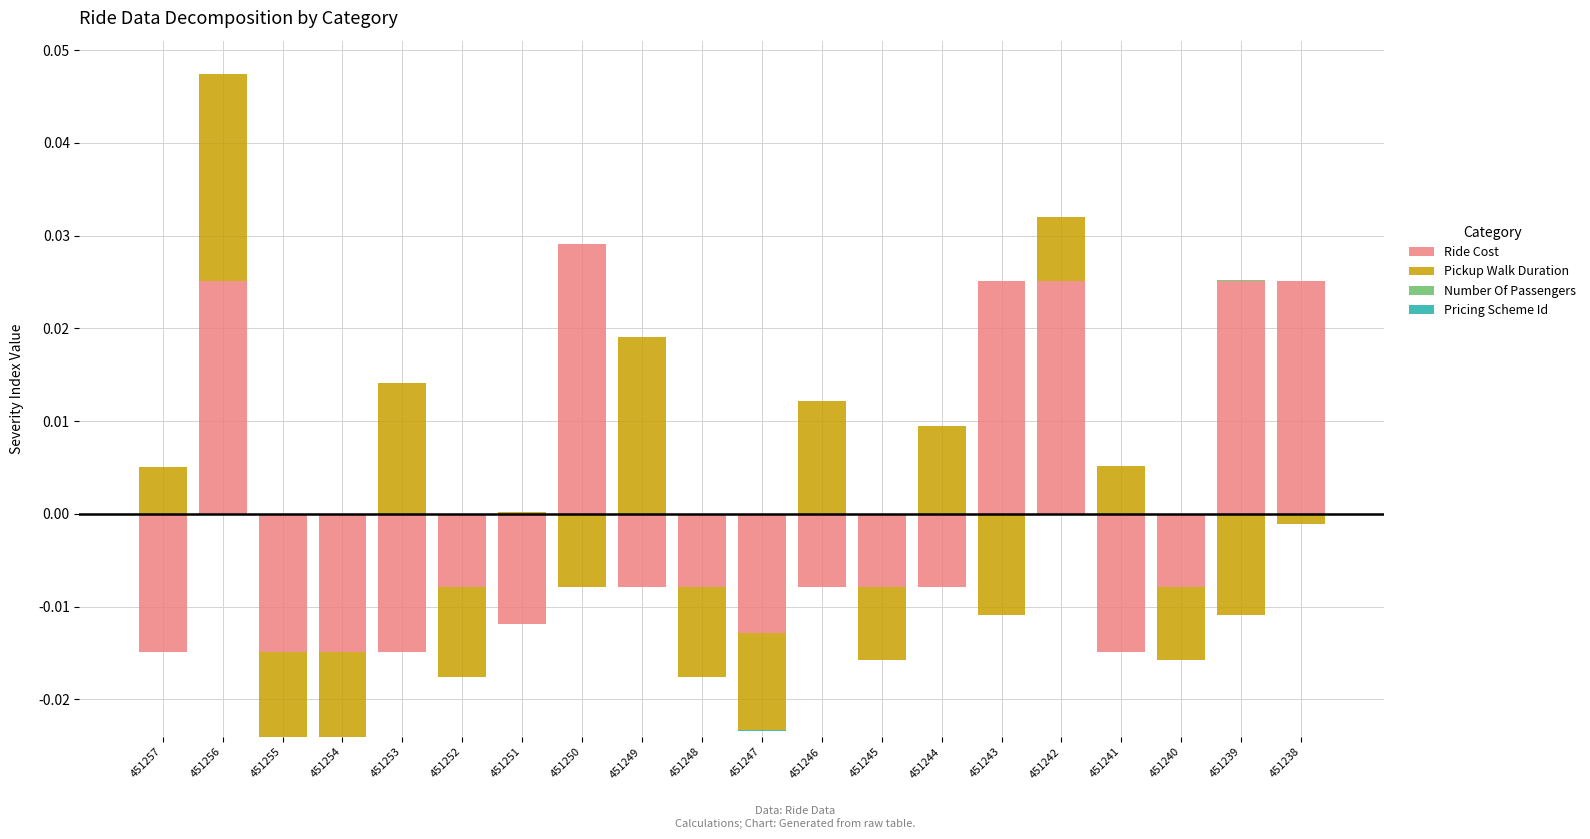

True or false: Pricing Scheme Id has a value of 0.0 at 451245.

True